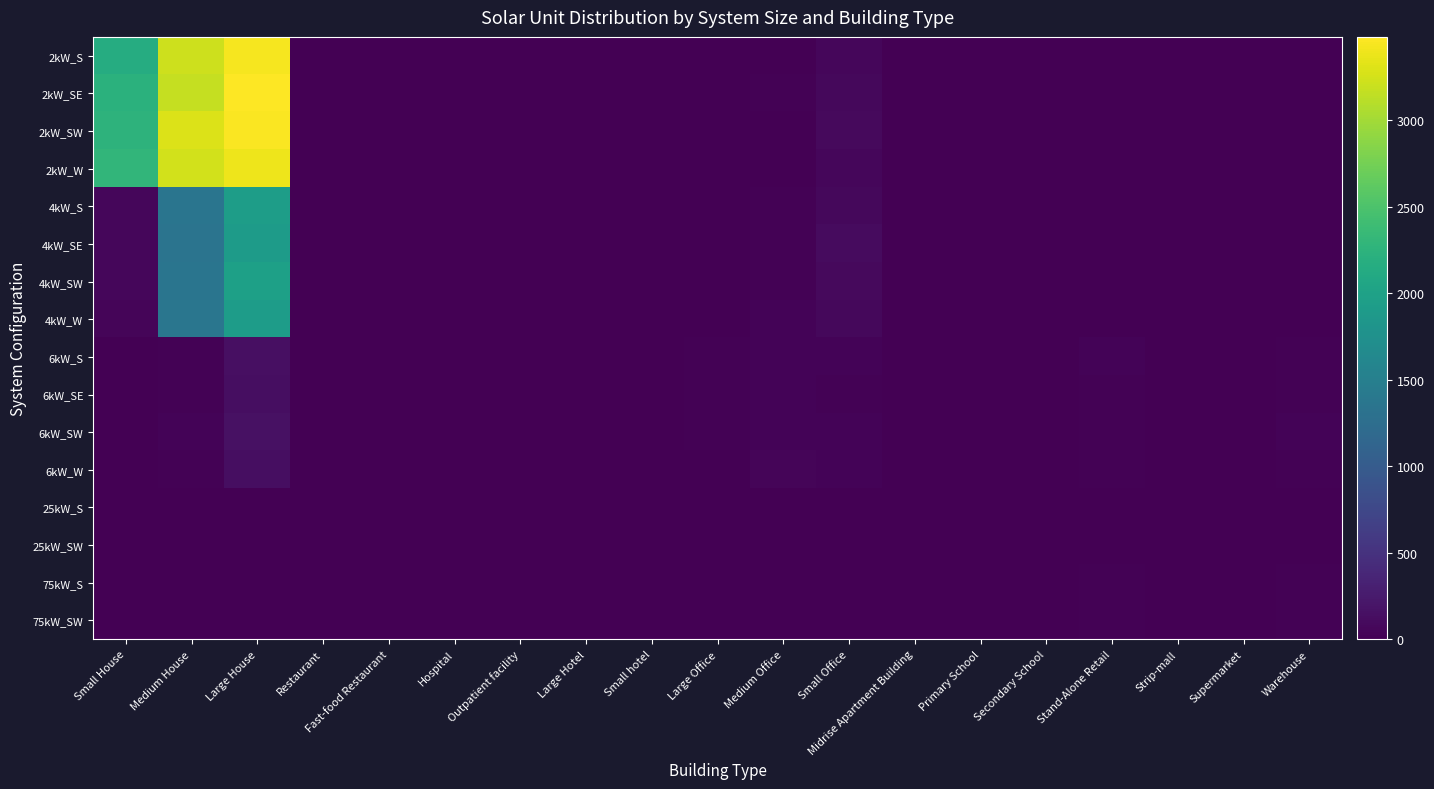

List the series in order of their peak value, lowest first.

25kW_SW, 25kW_S, 75kW_SW, 75kW_S, 6kW_SE, 6kW_W, 6kW_S, 6kW_SW, 4kW_SE, 4kW_W, 4kW_S, 4kW_SW, 2kW_W, 2kW_S, 2kW_SW, 2kW_SE